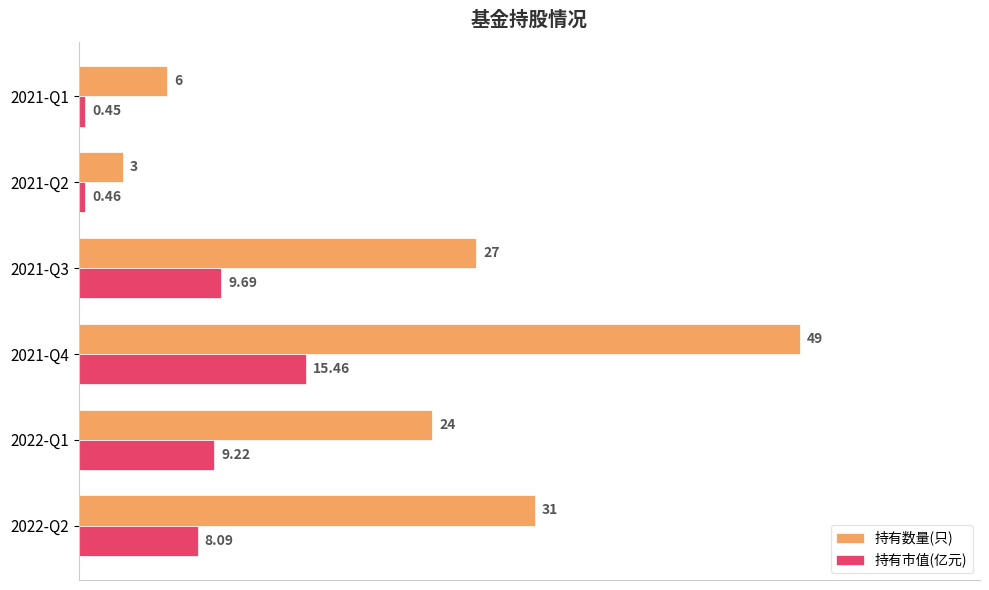

Which series has the largest range (max minus min)?

持有数量(只)